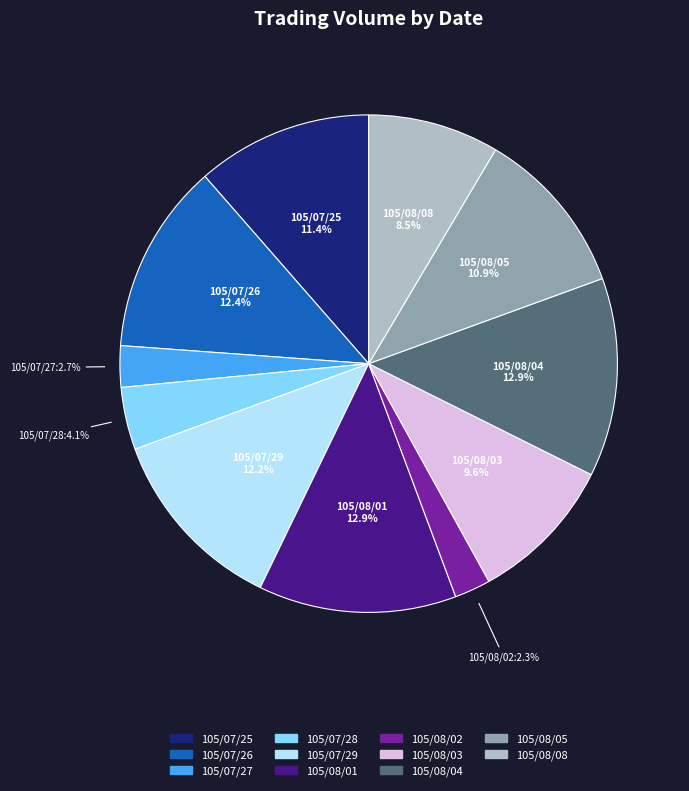

Do 105/08/04 and 105/08/01 together represent more than half of the pie?

No